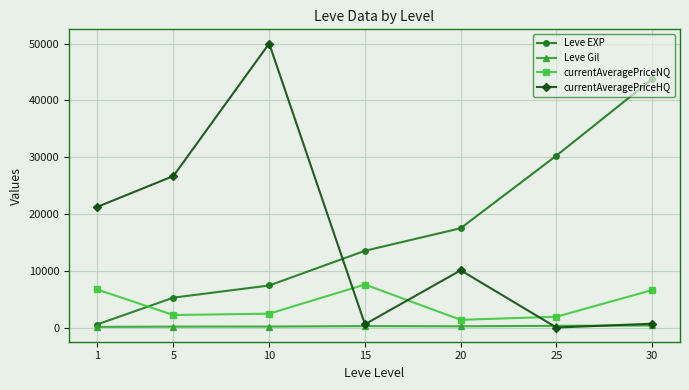

List the series in order of their peak value, highest first.

currentAveragePriceHQ, Leve EXP, currentAveragePriceNQ, Leve Gil